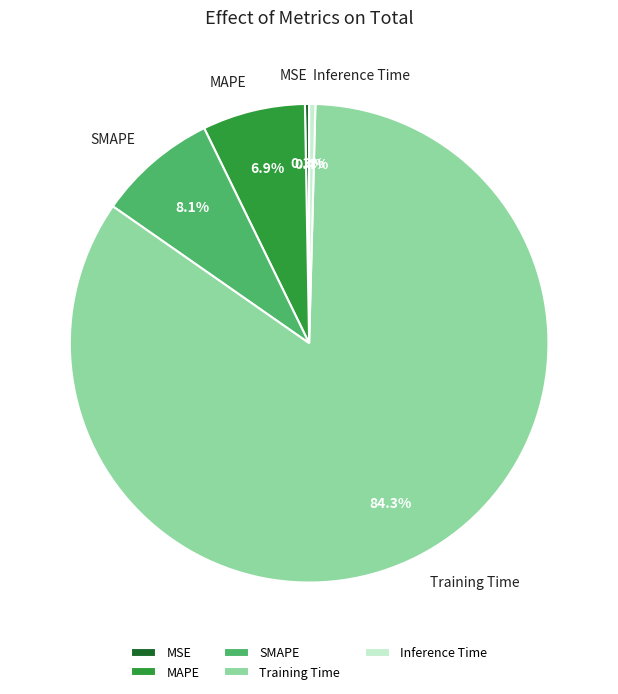

To the nearest percent, what is the difference between the largest and smallest slice percentages?

84%